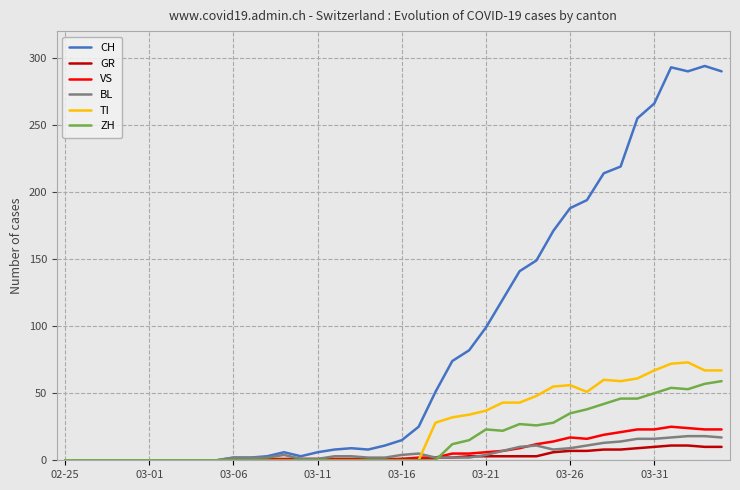

What is the average value of the ZH series?

16